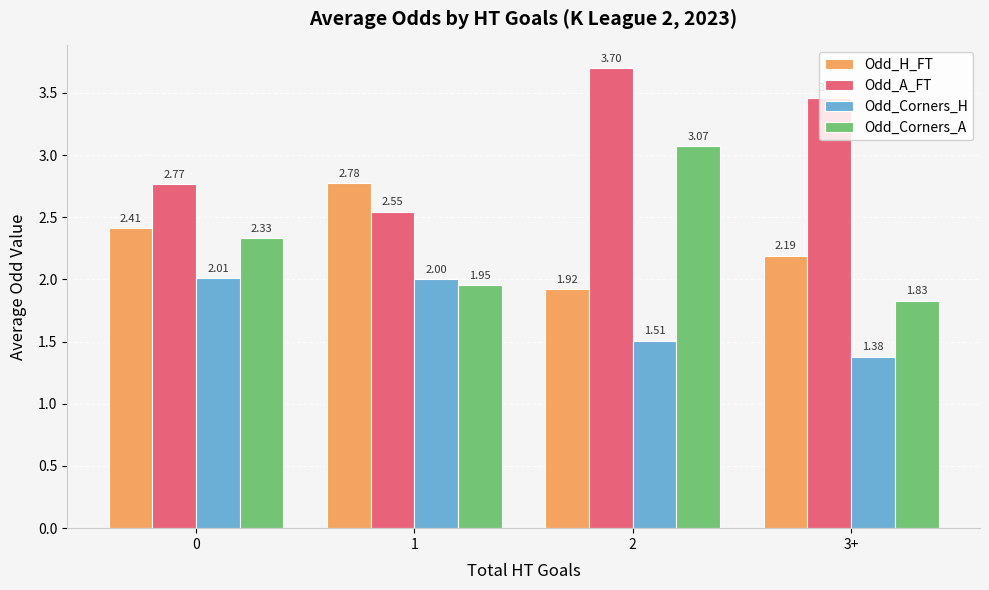

Which series has the largest total across all categories?

Odd_A_FT